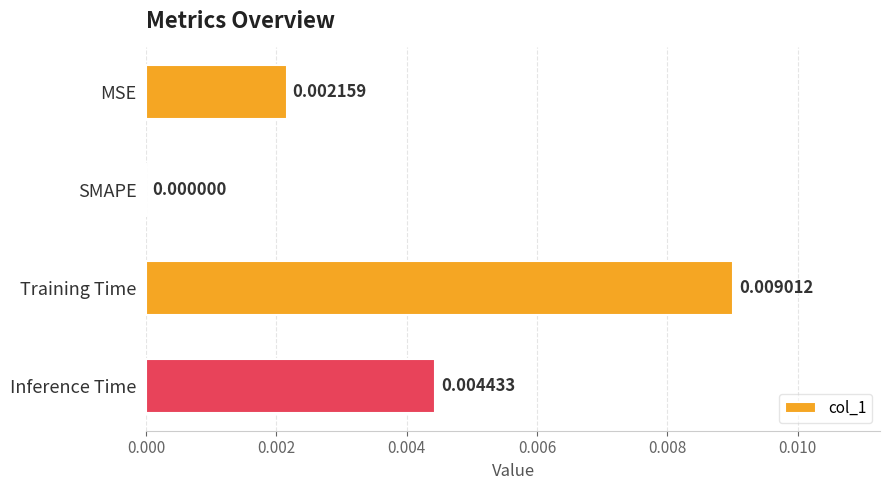

How many positive values are there?

3